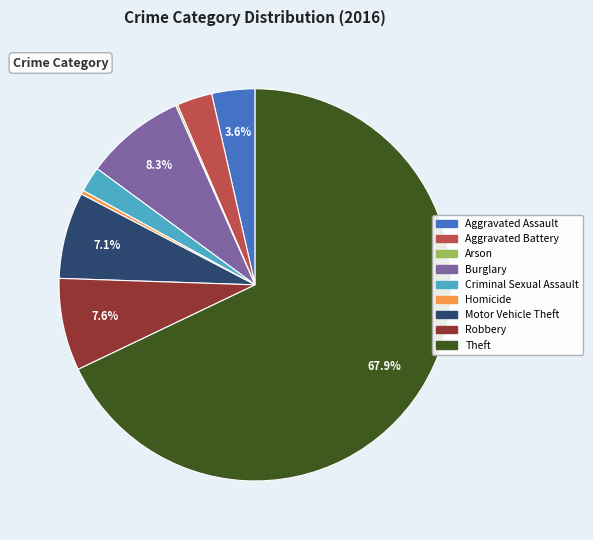

Which category has the biggest portion of the pie?

Theft